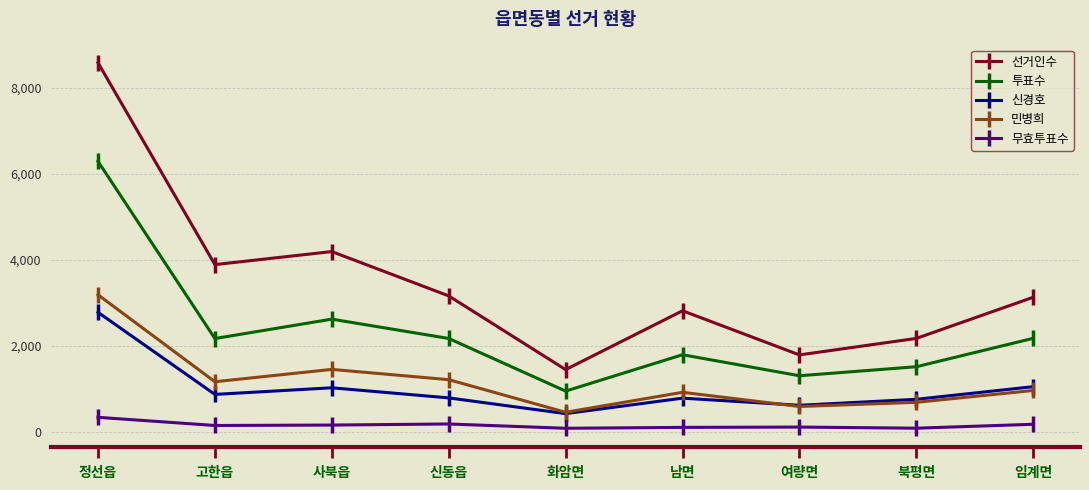

What position from the right is 사북읍?

7